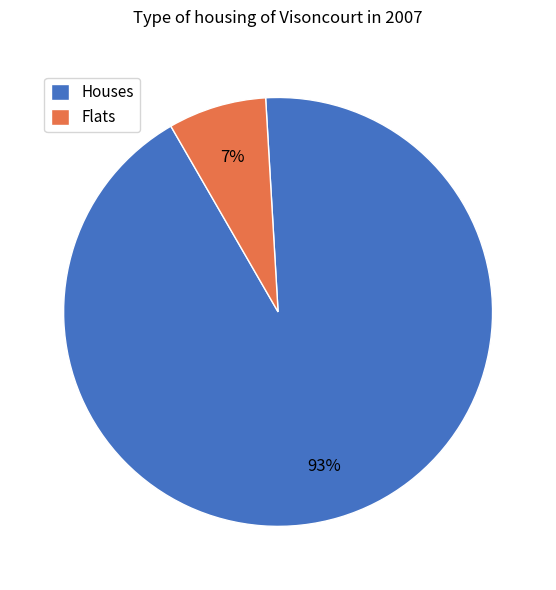

What percentage is the Houses slice, to the nearest percent?

93%